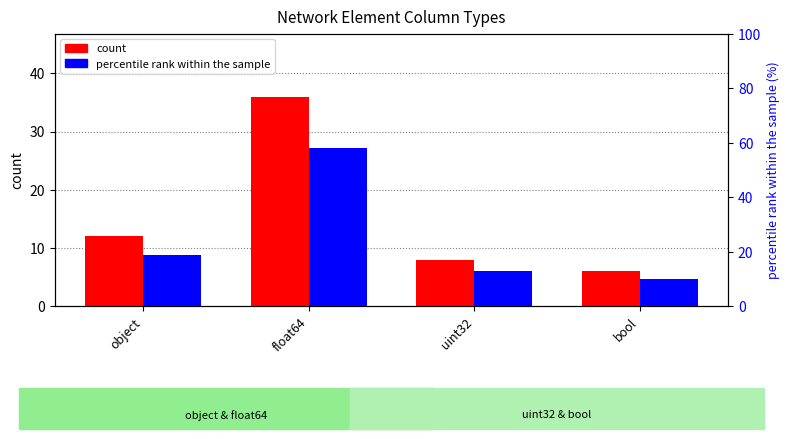

True or false: count has a value of 6 at bool.

True